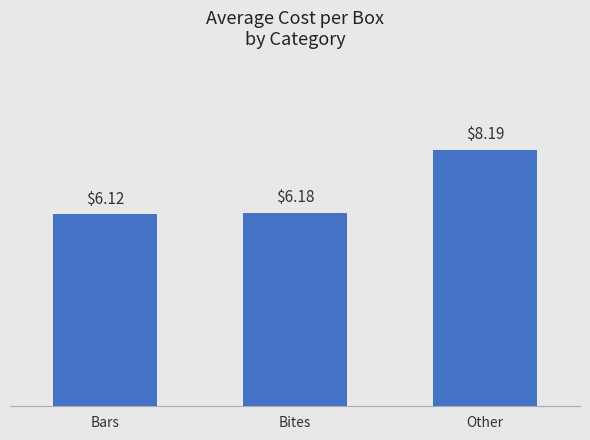

What is the value of the 2nd bar from the left?

6.2